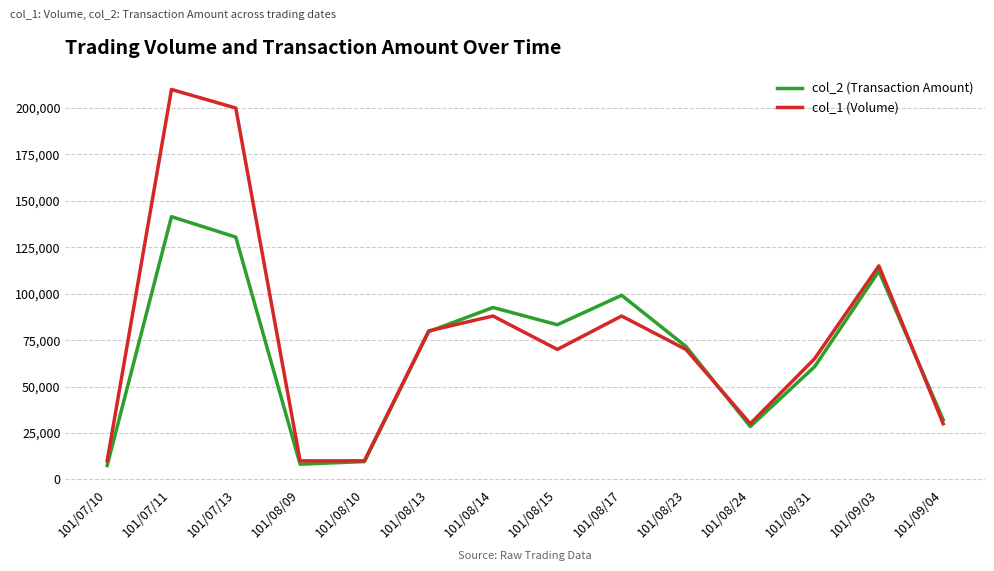

True or false: col_2 (Transaction Amount) has more than 1 points higher than both neighbors.

True